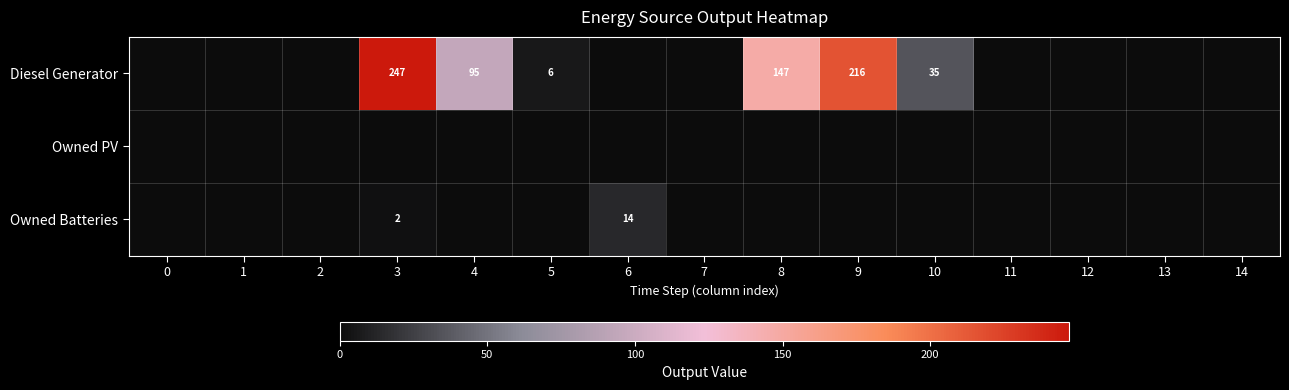

The value of Diesel Generator at 9 is 216. True or false?

True